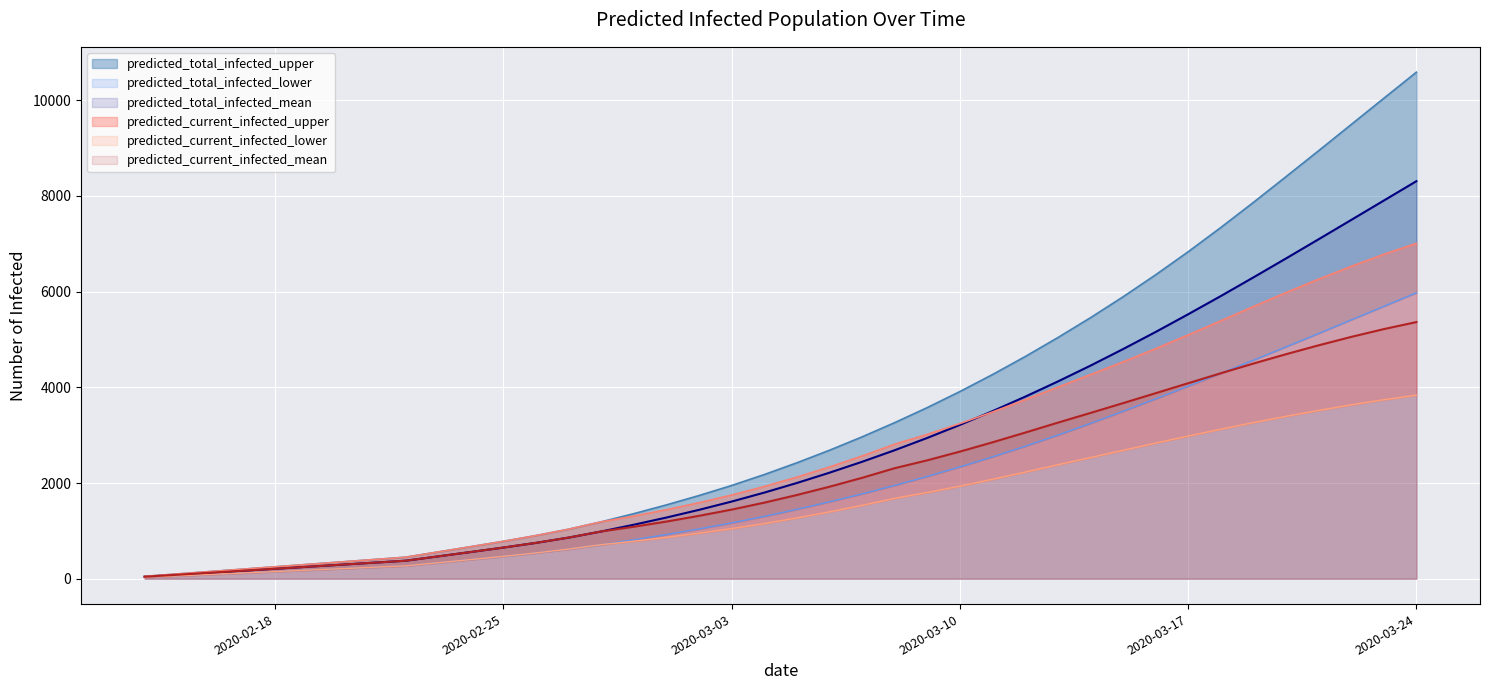

True or false: predicted_total_infected_lower has more than 2 interior local peaks.

False